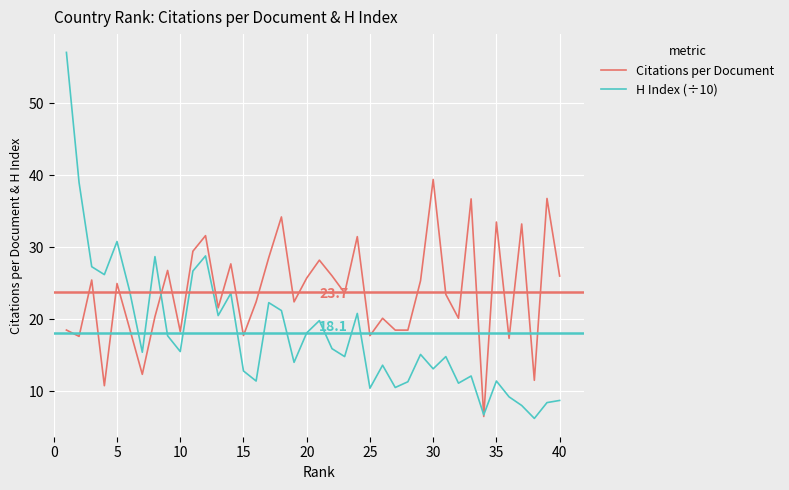

Which series has the largest total across all categories?

Citations per Document